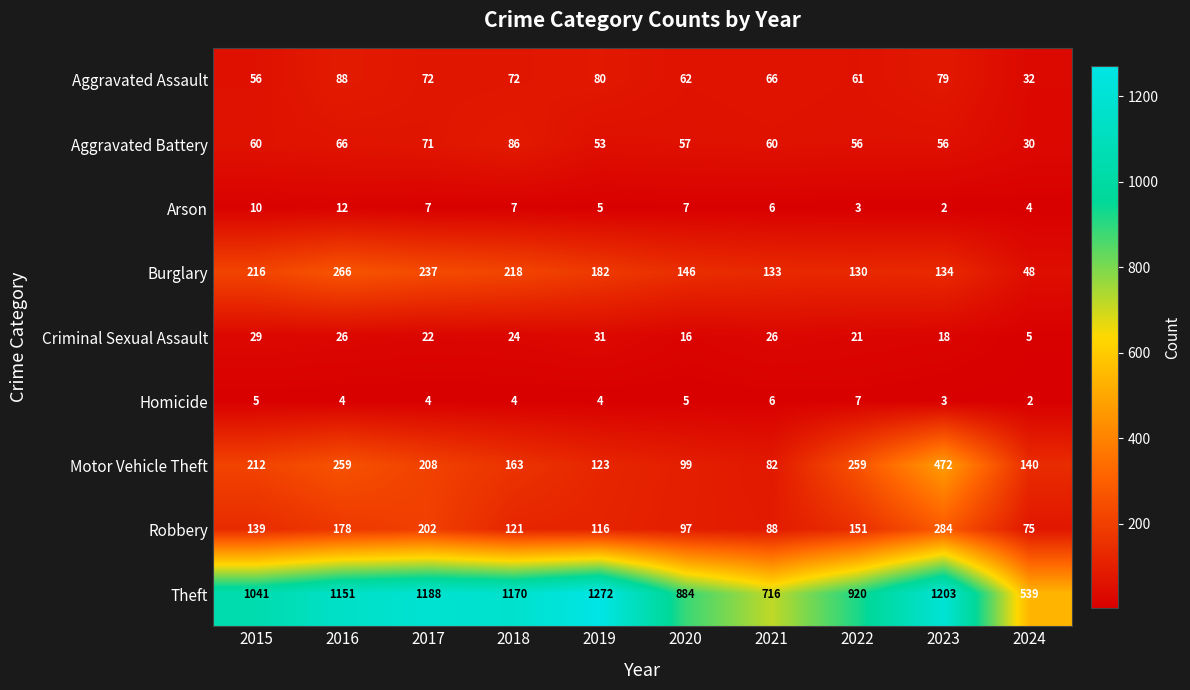

The value of Theft at 2023 is 746. True or false?

False